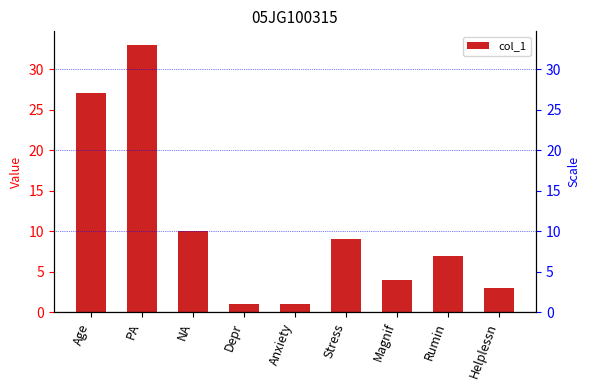

Reading right to left, extract all data points from this chart.

3	7	4	9	1	1	10	33	27